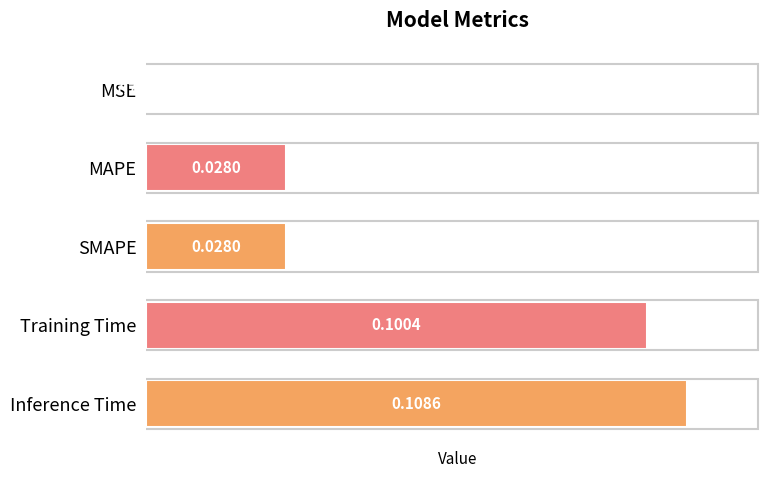

Which has a higher value, Training Time or SMAPE?

Training Time